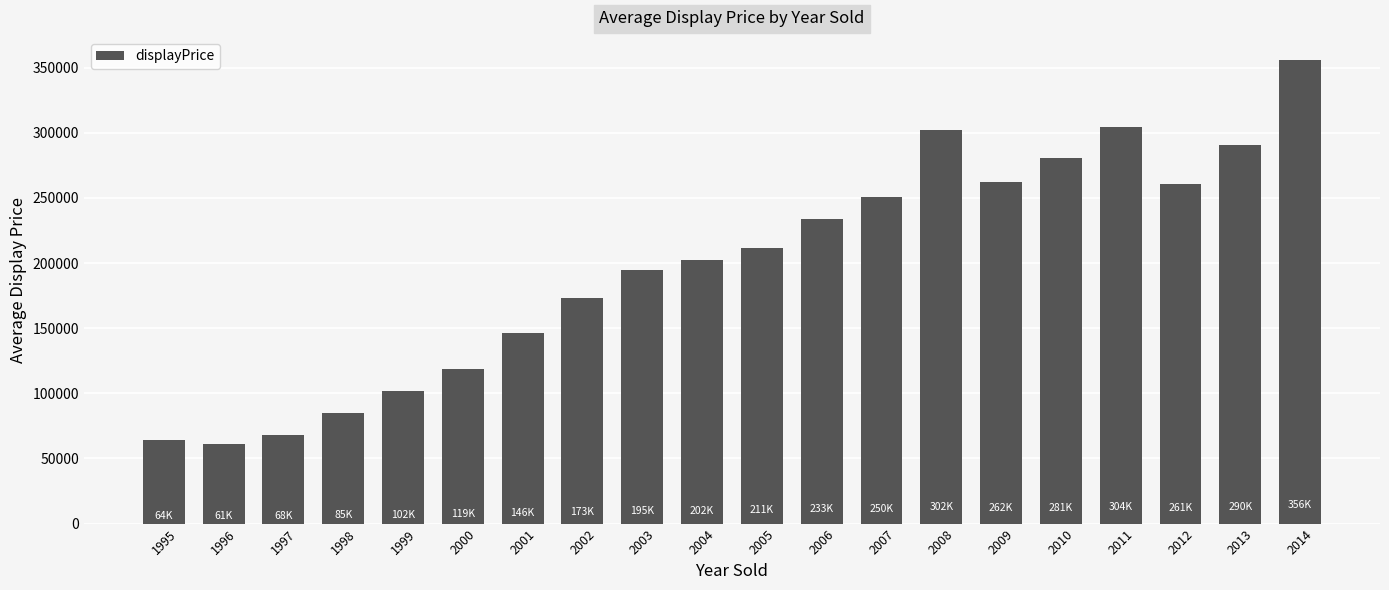

Is it true that the value at 2004 is 202150.0?

True